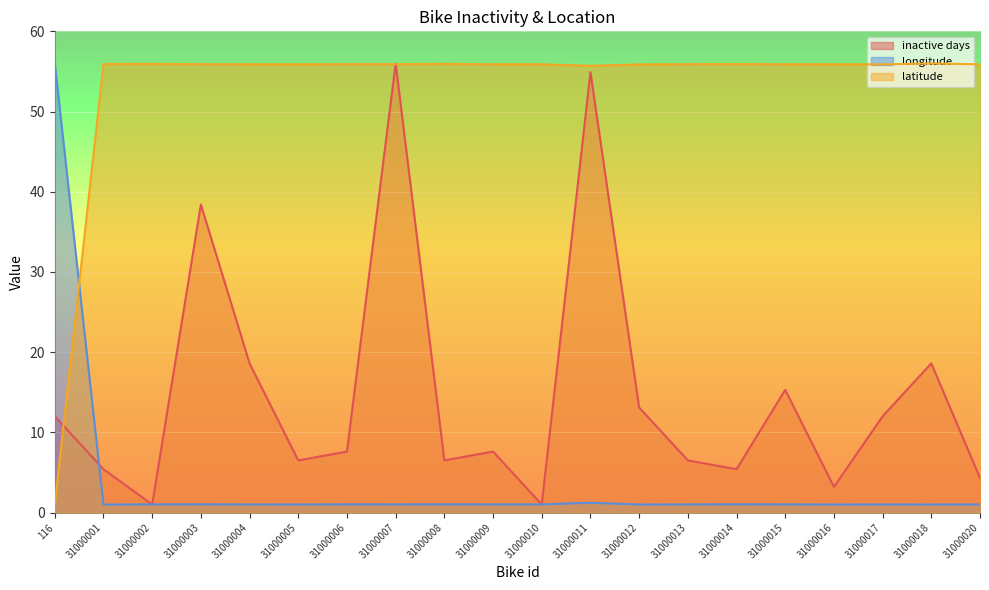

List the series in order of their overall mean, highest first.

latitude, inactive days, longitude